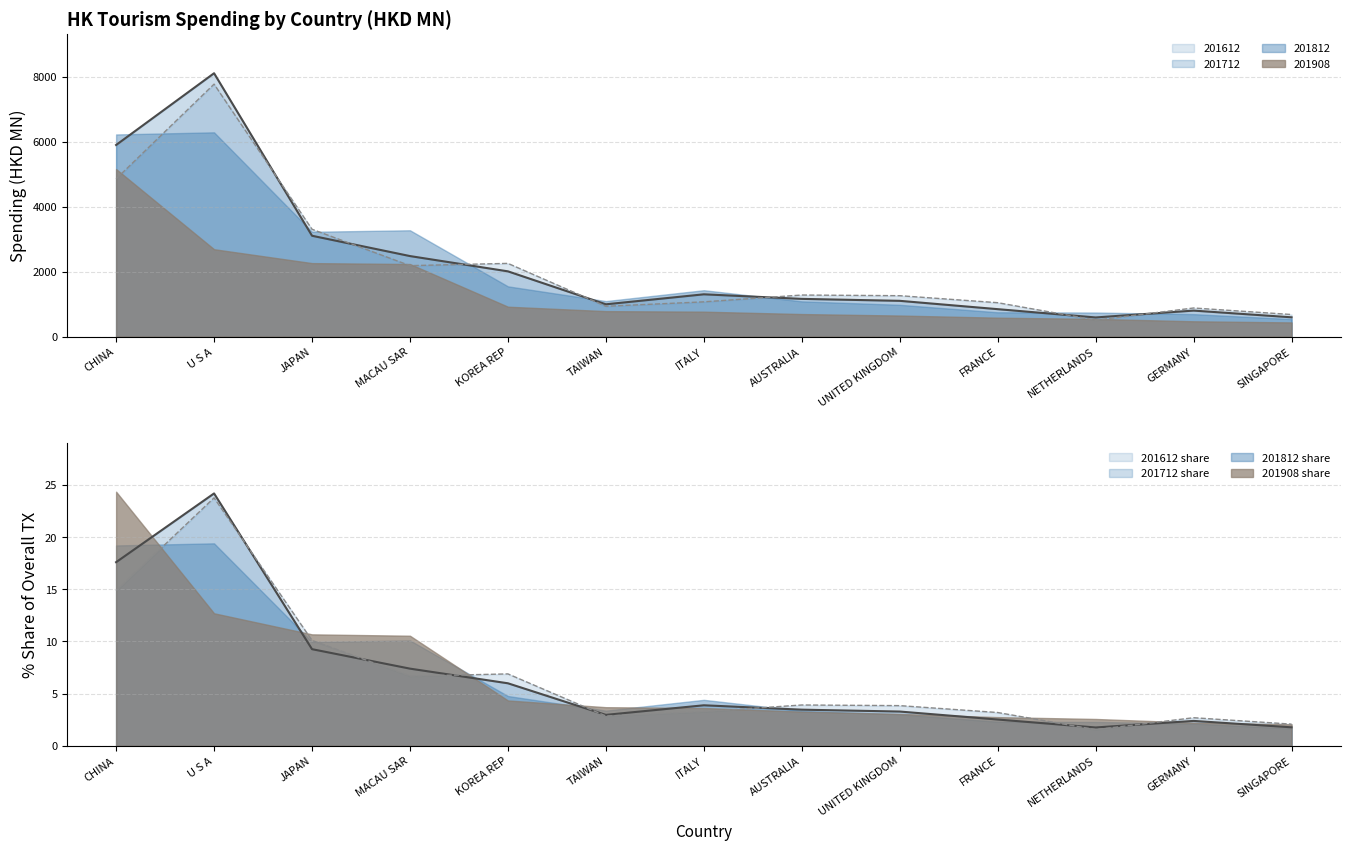

How many data points in 201712 are above 1162?

7